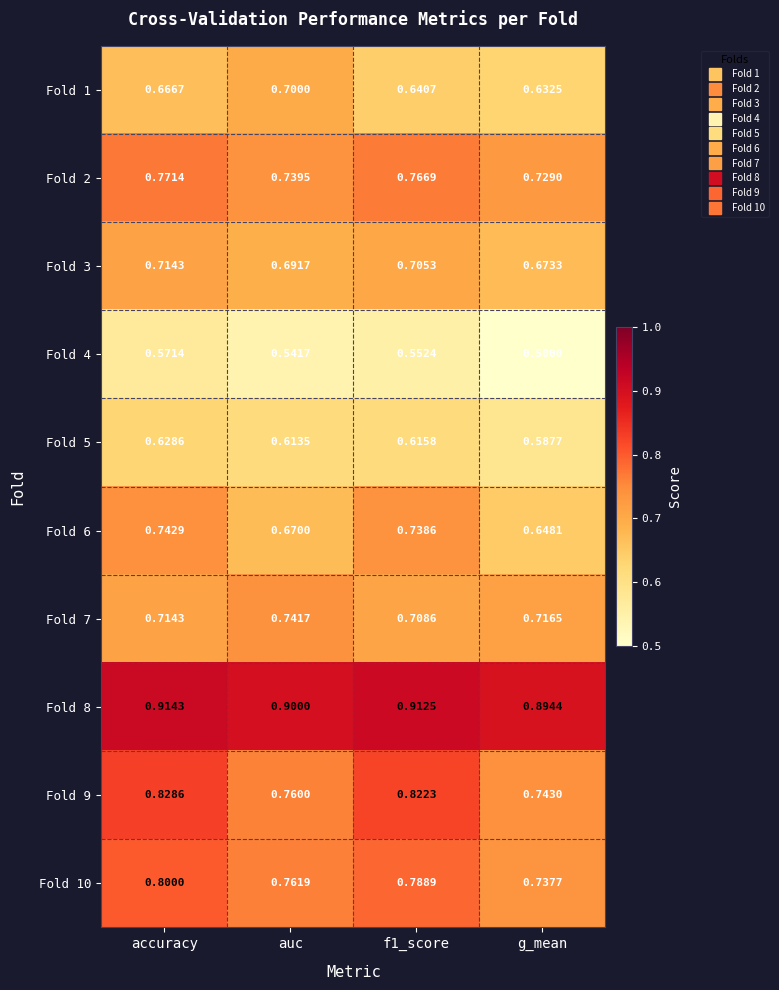

List the series in order of their peak value, highest first.

Fold 8, Fold 9, Fold 10, Fold 2, Fold 6, Fold 7, Fold 3, Fold 1, Fold 5, Fold 4